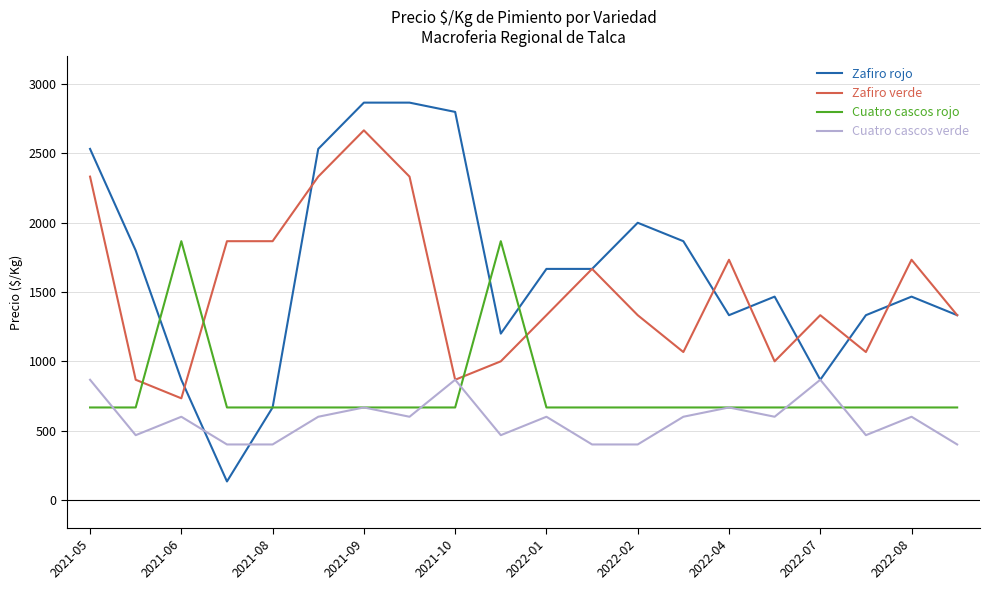

What is the average value of the Cuatro cascos rojo series?

787